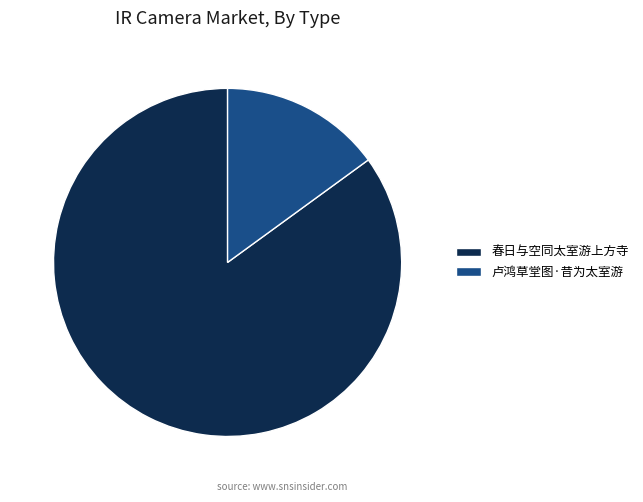

True or false: 卢鸿草堂图·昔为太室游 accounts for 15% of the total.

True